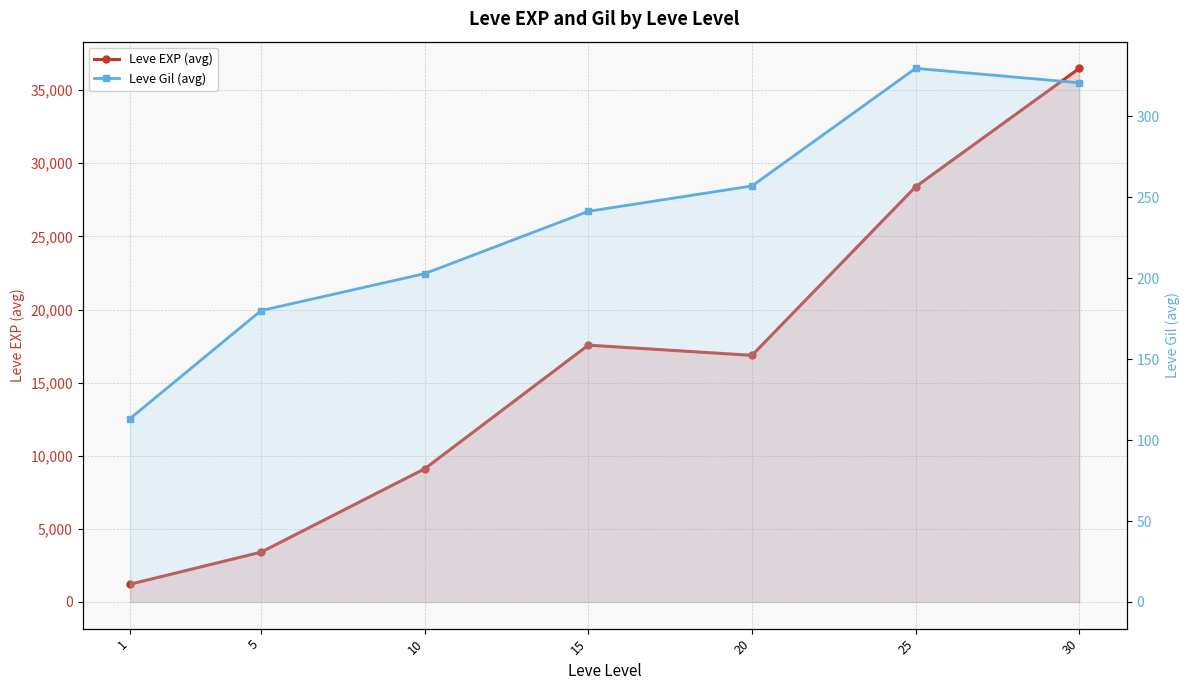

Reading left to right, transcribe all the data shown in this chart.

Leve EXP (avg): 1213.3	3405.0	9106.7	17563.3	16865.0	28393.3	36492.5
Leve Gil (avg): 113.3	180.0	202.8	241.3	257.0	329.7	320.8